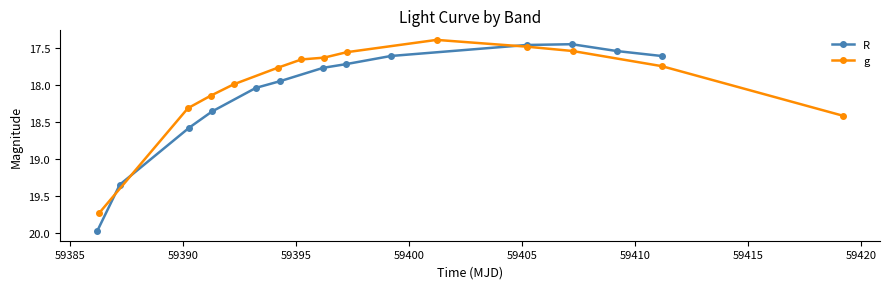

What is the highest value of the R series?

20.0